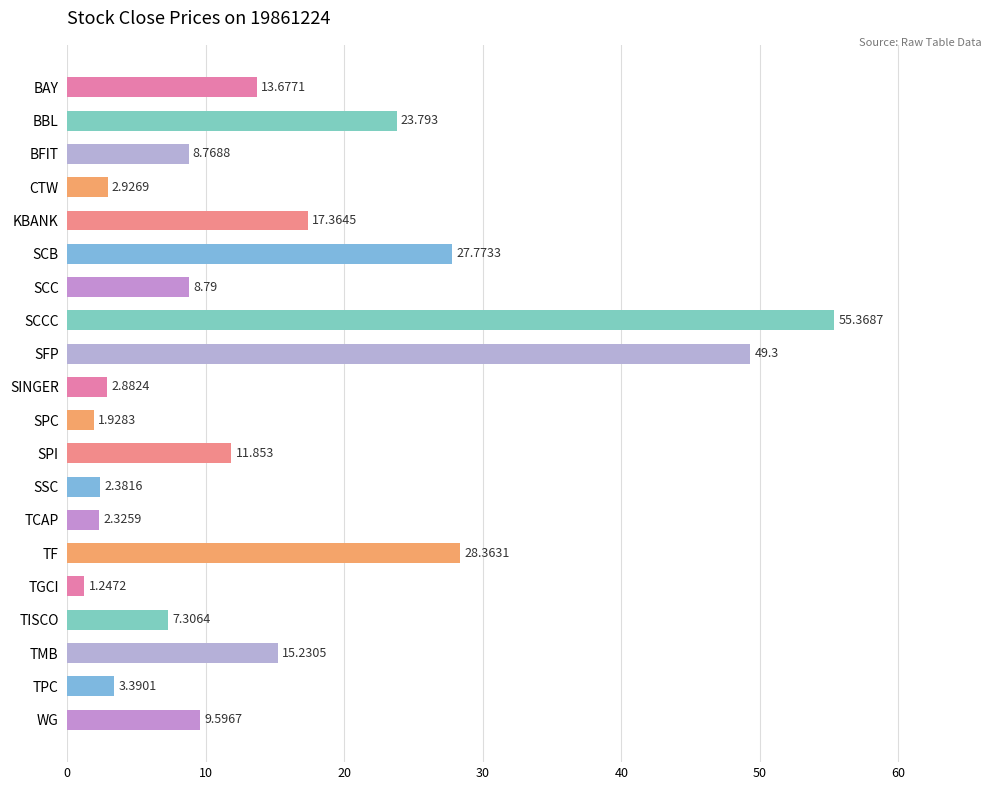

Between BAY and TCAP, which is larger?

BAY